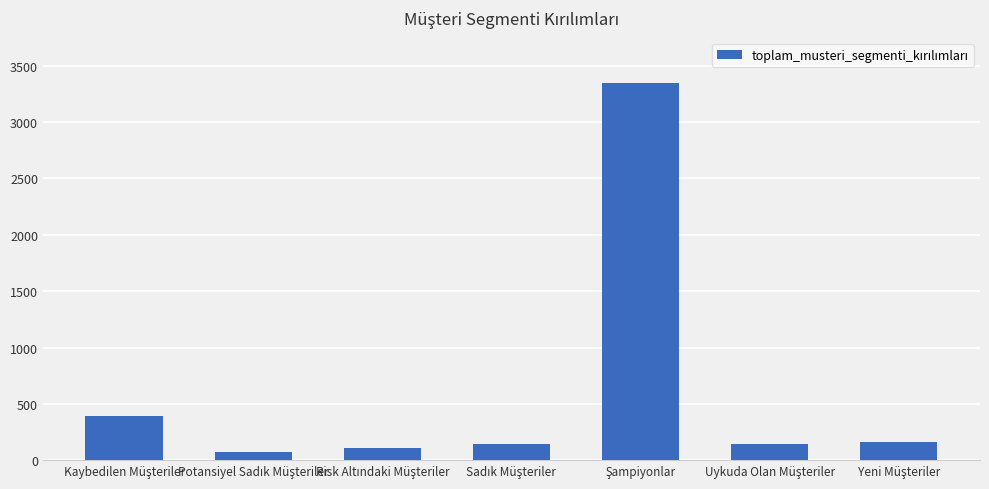

What is the value of the 6th bar from the left?

144